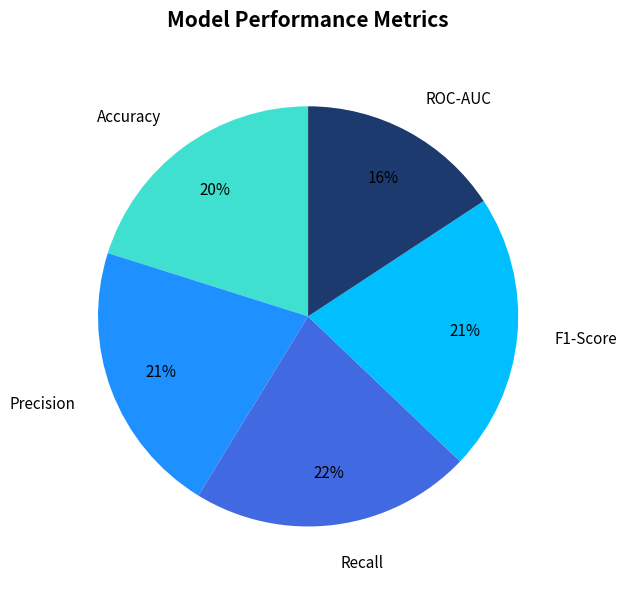

To the nearest percent, what portion does F1-Score represent?

21%